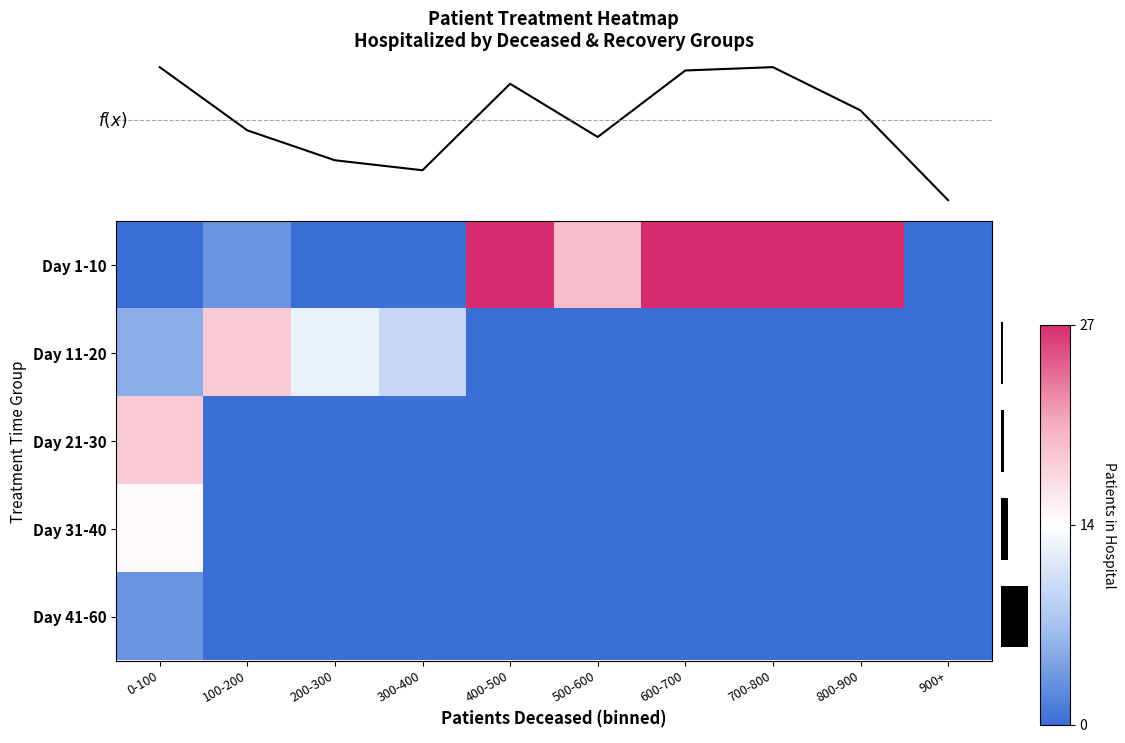

Reading left to right, list all the values displayed in this chart.

row_0: 0-100=0	100-200=3	200-300=0	300-400=0	400-500=35	500-600=19	600-700=39	700-800=40	800-900=27	900+=0
row_1: 0-100=5	100-200=18	200-300=12	300-400=9	400-500=0	500-600=0	600-700=0	700-800=0	800-900=0	900+=0
row_2: 0-100=18	100-200=0	200-300=0	300-400=0	400-500=0	500-600=0	600-700=0	700-800=0	800-900=0	900+=0
row_3: 0-100=14	100-200=0	200-300=0	300-400=0	400-500=0	500-600=0	600-700=0	700-800=0	800-900=0	900+=0
row_4: 0-100=3	100-200=0	200-300=0	300-400=0	400-500=0	500-600=0	600-700=0	700-800=0	800-900=0	900+=0